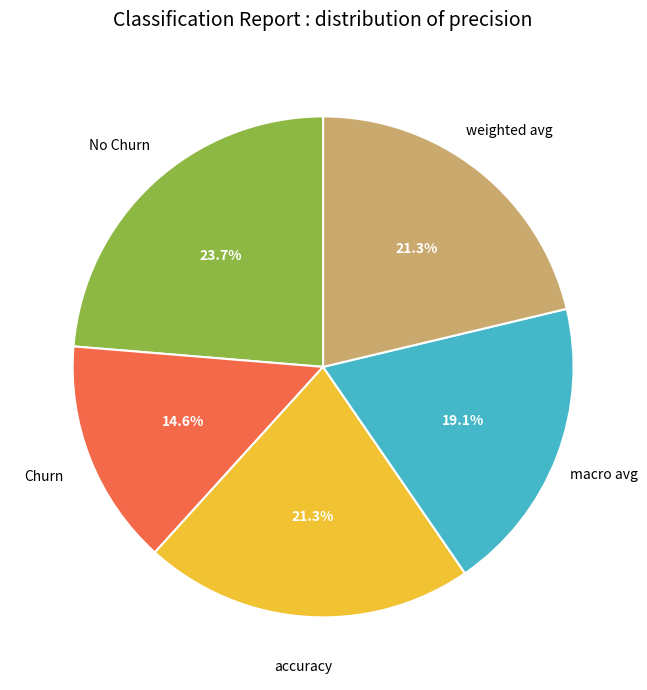

Is it true that weighted avg is 35% of the pie?

False